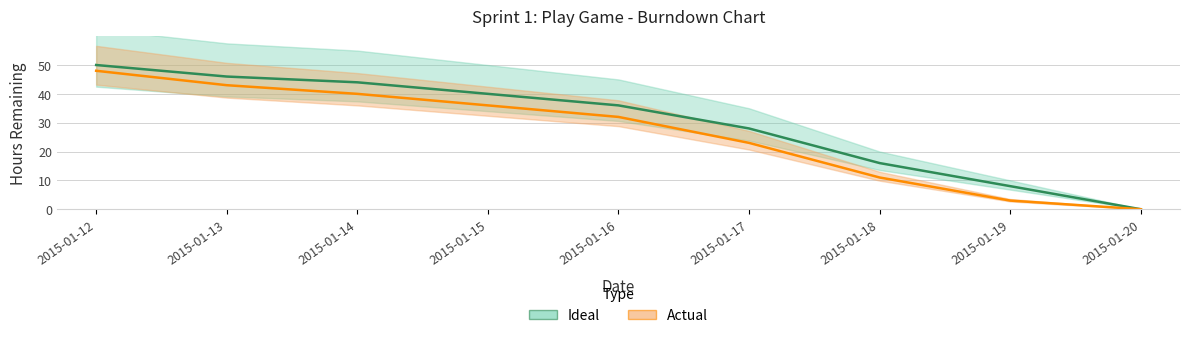

How many data points in Actual are less than 32?

4